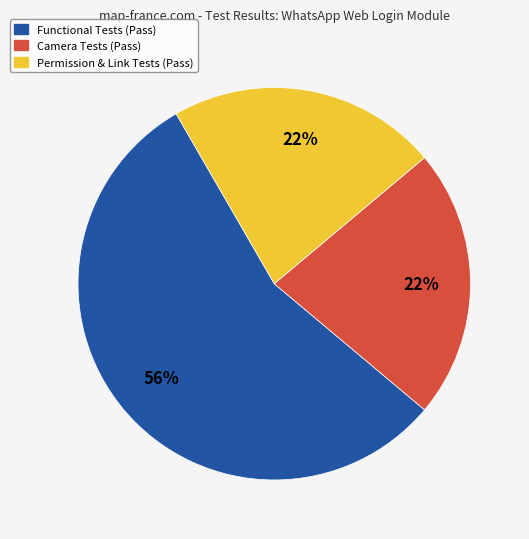

The Camera Tests (Pass) slice represents 37% of the pie. True or false?

False